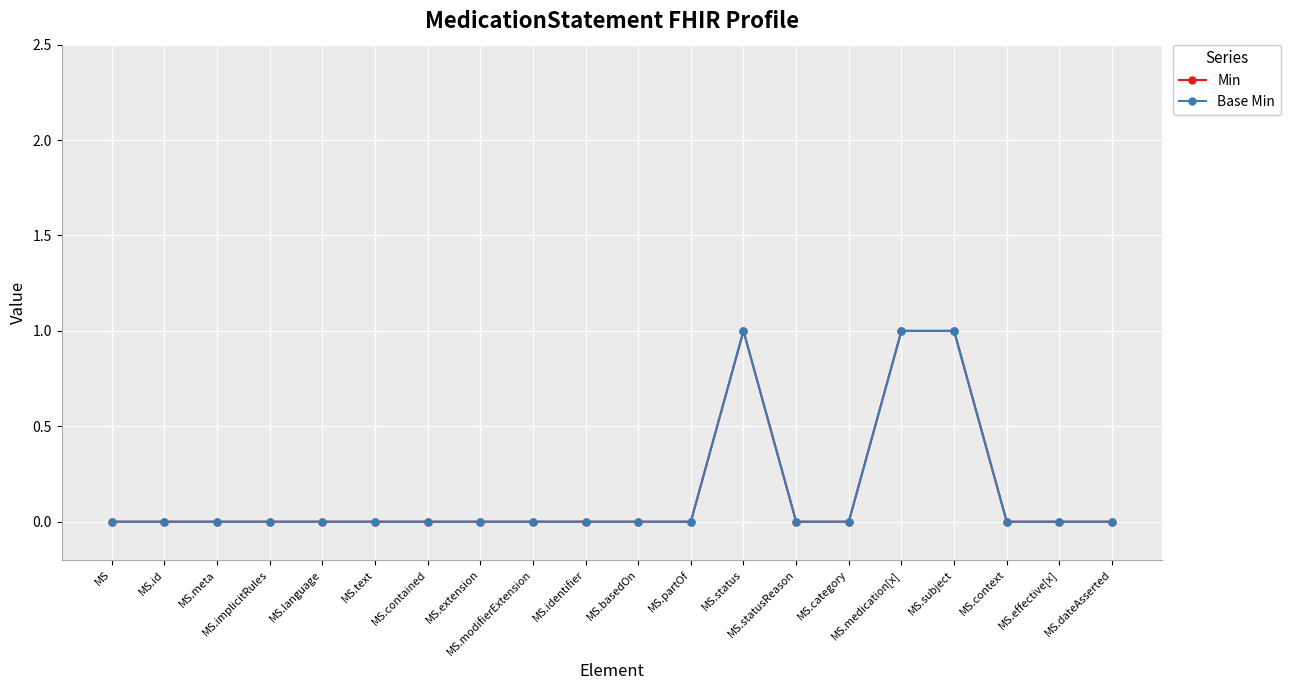

Is this an area chart (filled region under the line)?

No